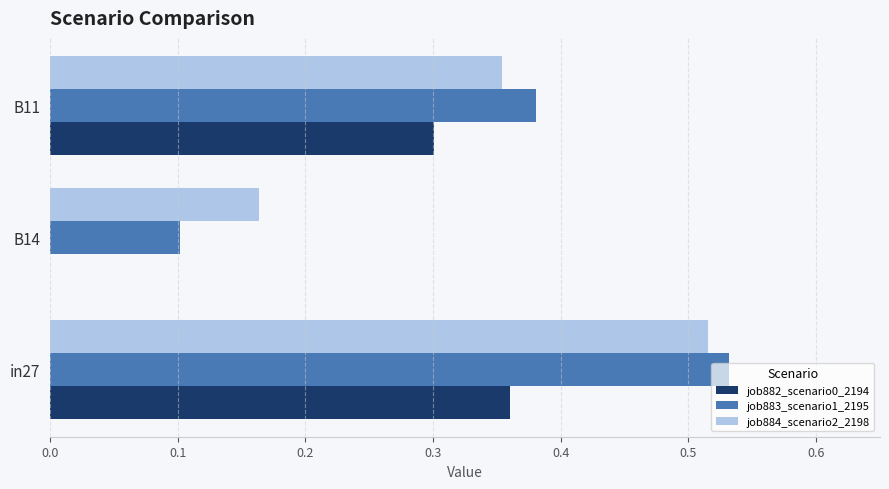

What is the sum of all job882_scenario0_2194 values?

0.7